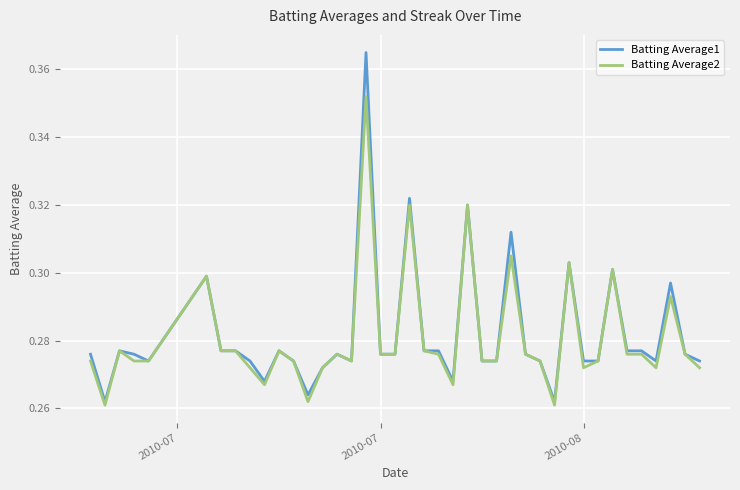

Is this an area chart (filled region under the line)?

No